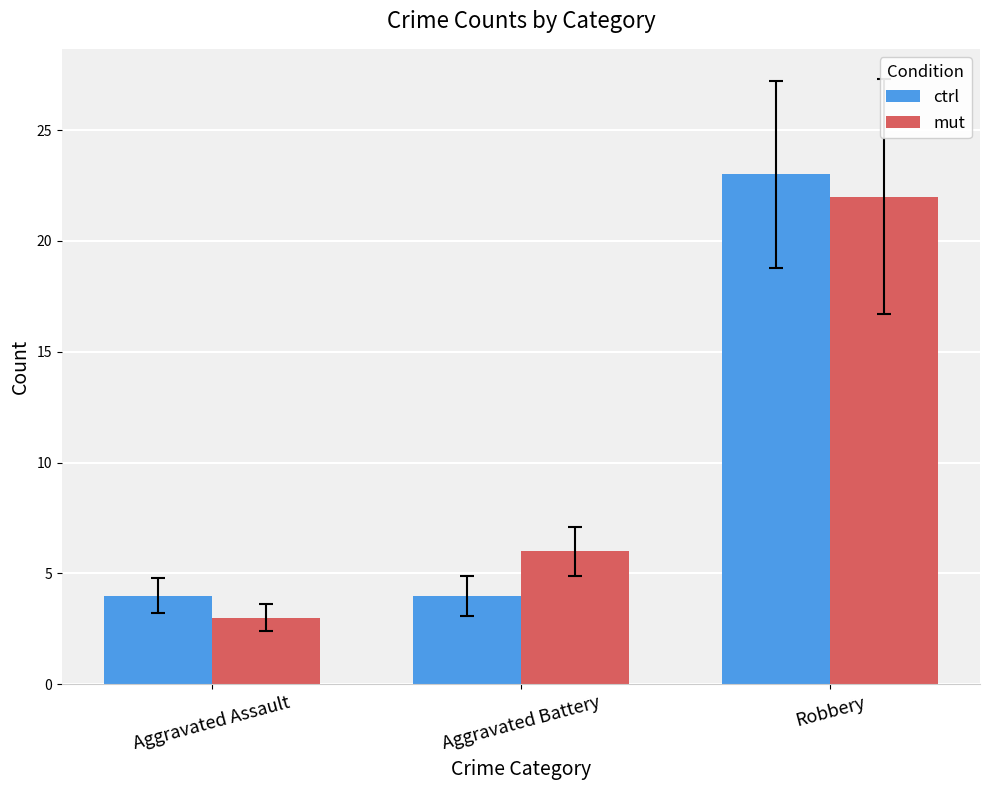

How many groups of bars are there?

3